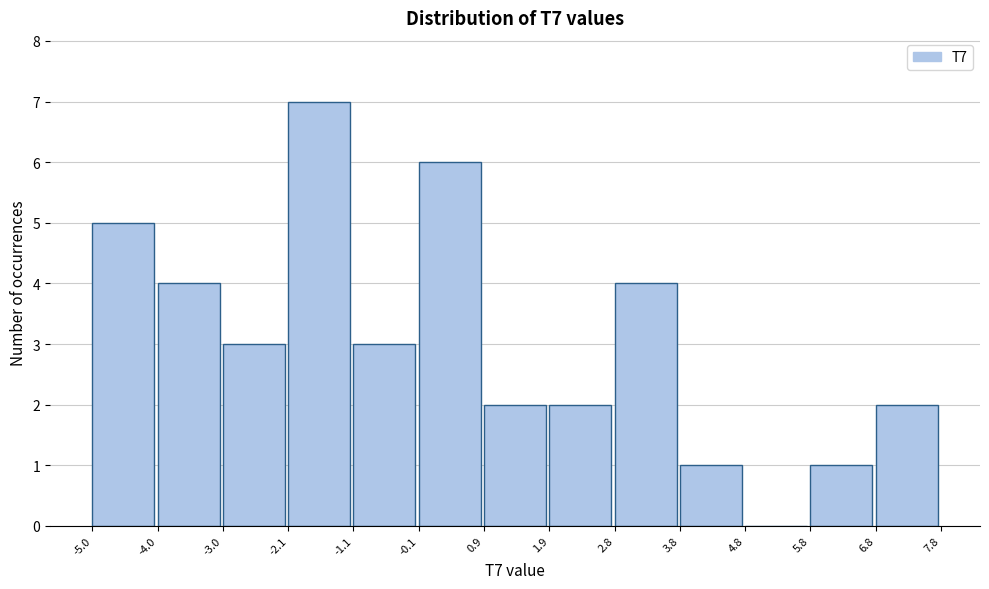

Reading left to right, list every bar in this chart as the range it spans on the x-axis followed by its height. The values are not printed on the chart, so give them approximately, as read against the axis.

-5.0 to -4.0: 5
-4.0 to -3.0: 4
-3.0 to -2.1: 3
-2.1 to -1.1: 7
-1.1 to -0.1: 3
-0.1 to 0.9: 6
0.9 to 1.9: 2
1.9 to 2.8: 2
2.8 to 3.8: 4
3.8 to 4.8: 1
4.8 to 5.8: 0
5.8 to 6.8: 1
6.8 to 7.8: 2